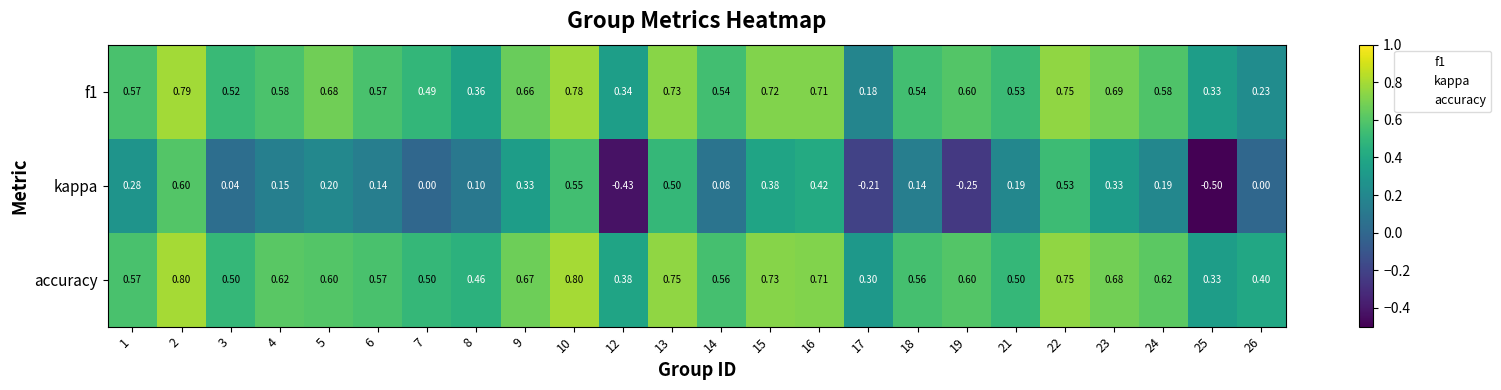

Which series changed the most between 7 and 8?

f1